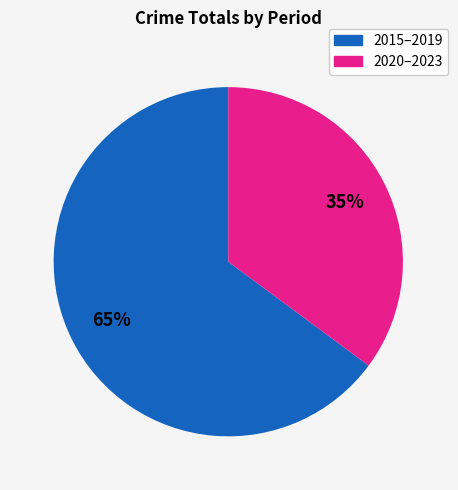

Is there a majority slice in this chart?

Yes